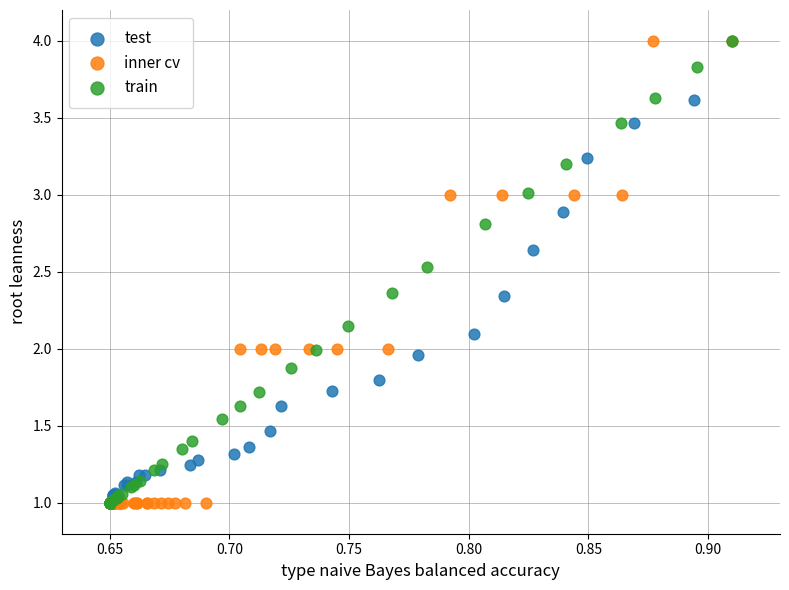

What are all the series names shown in the legend?

test, inner cv, train